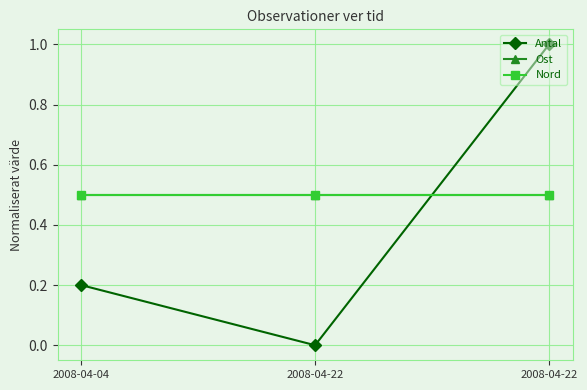

Is this an area chart (filled region under the line)?

No